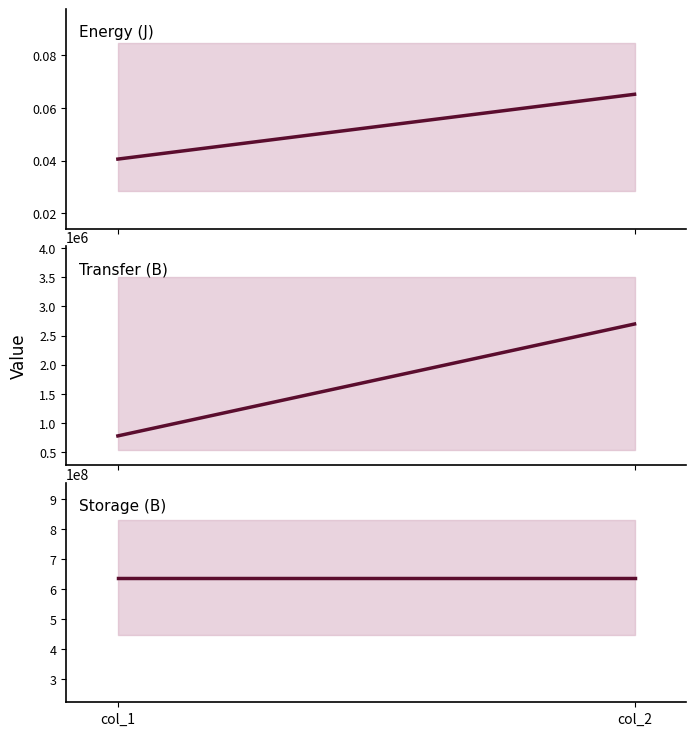

The value of col_2 at col_1 is 0.1. True or false?

False